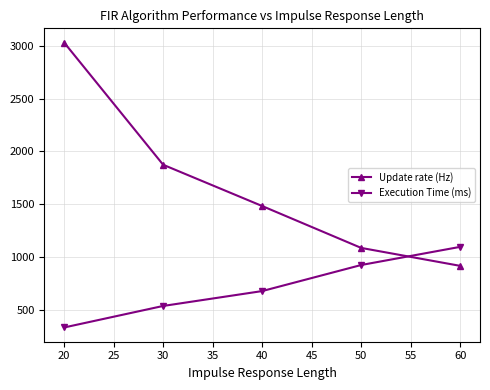

Reading right to left, list all the values displayed in this chart.

Update rate (Hz): 914	1084	1481	1872	3030
Execution Time (ms): 1094	922	675	534	330